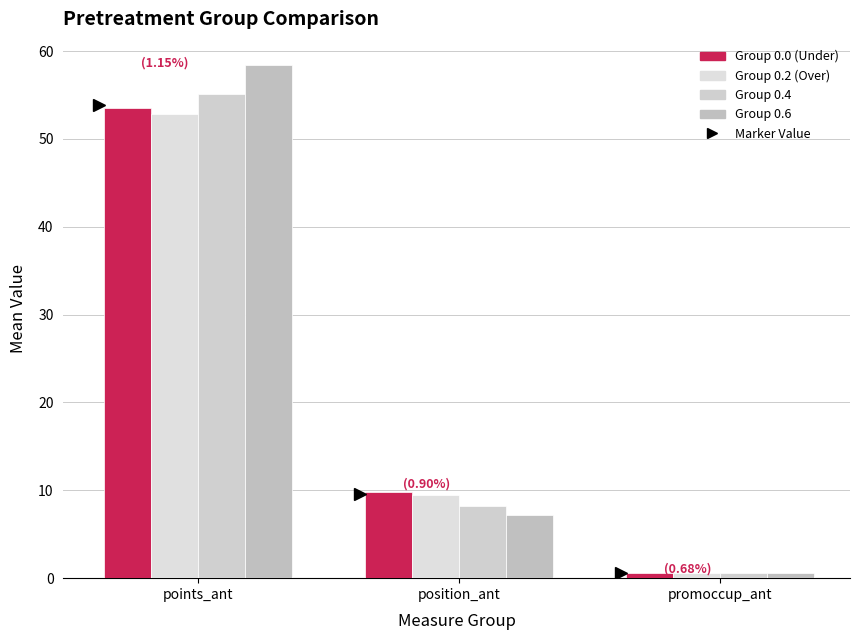

Count the number of data series in this chart.

4